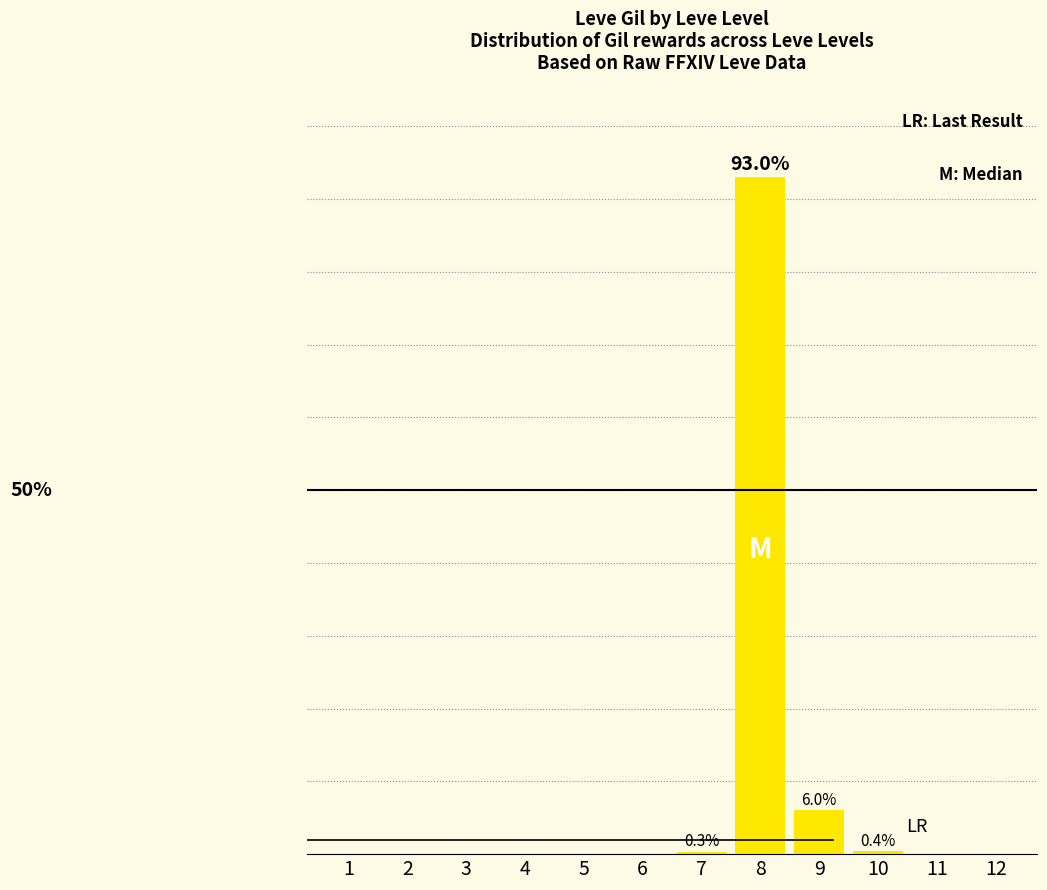

Which has a higher value, 8 or 6?

8